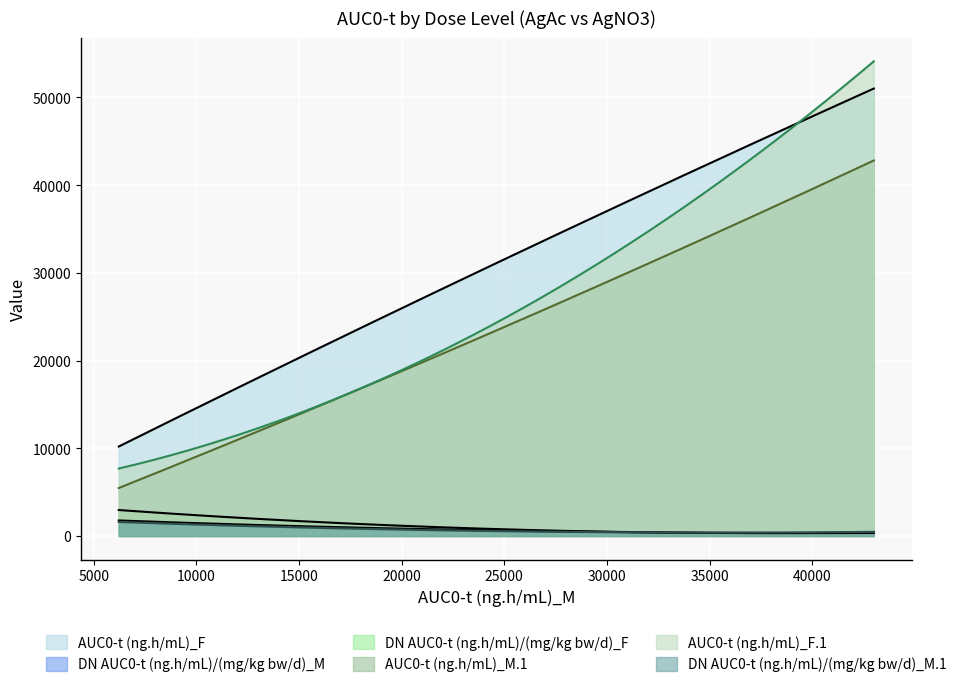

How many AUC0-t (ng.h/mL)_F.1 values are between 7690 and 54100?

3